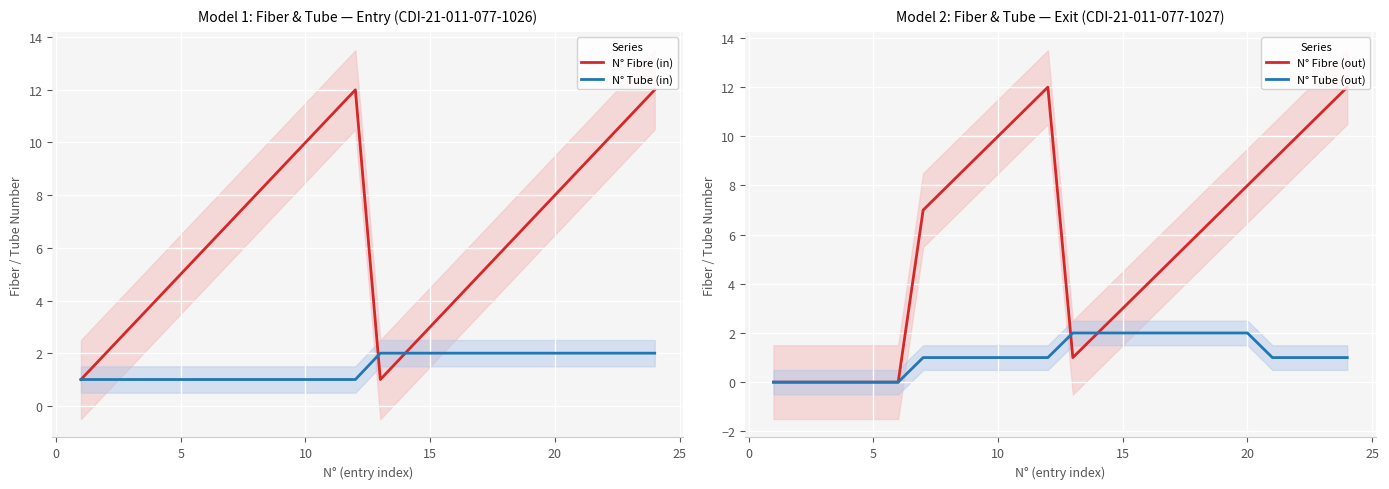

Which series has the largest total across all categories?

N° Fibre (in)